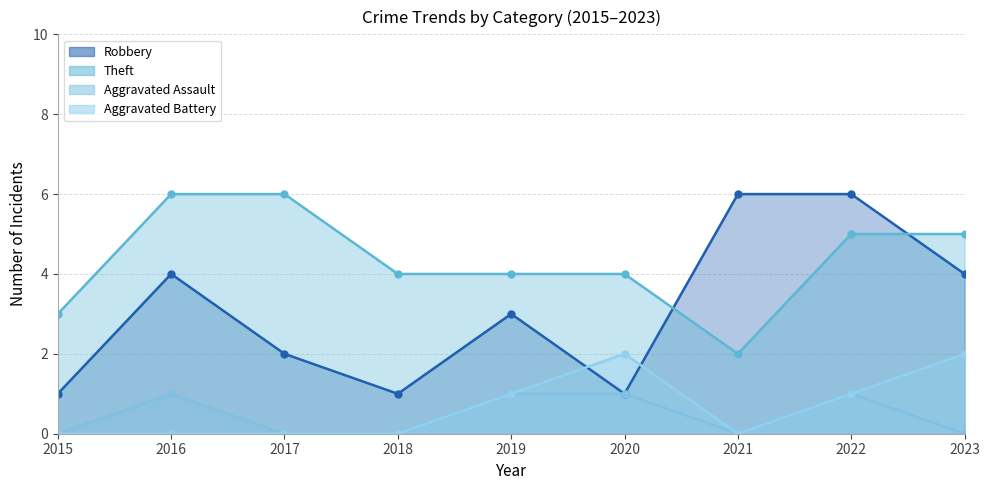

At which label does Aggravated Assault reach its minimum?

2015